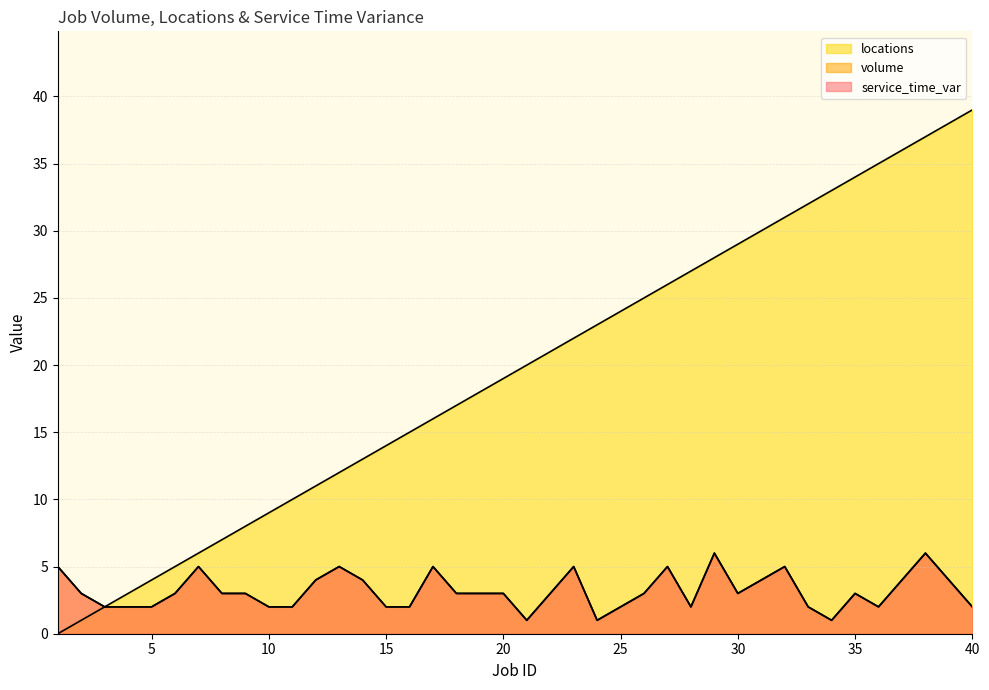

What are all the series names shown in the legend?

volume, locations, service_time_var